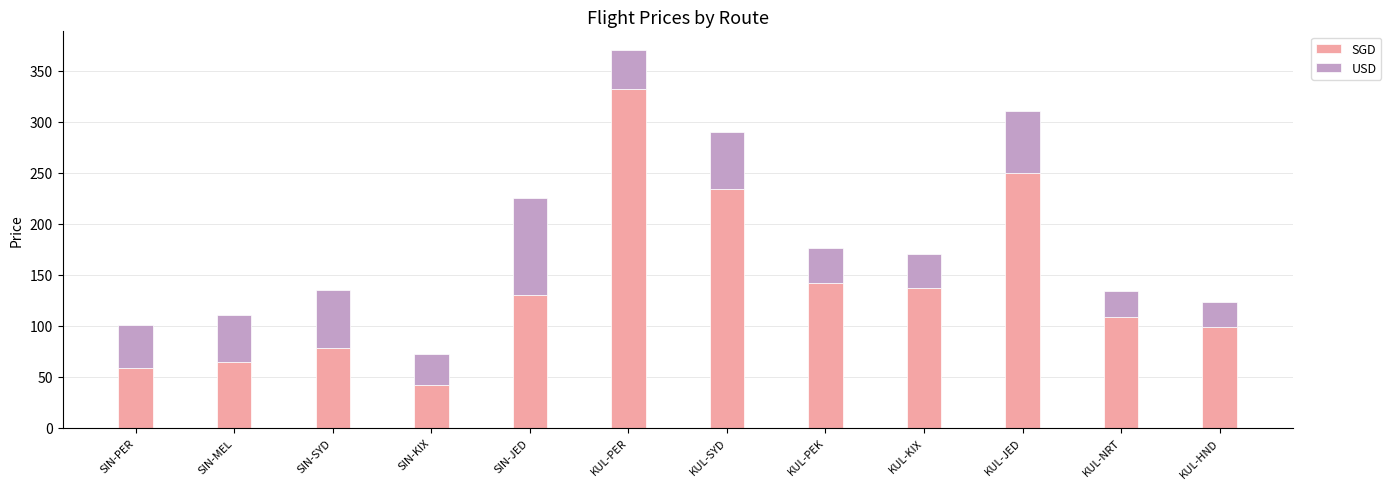

Which category has the lowest value in the SGD series?

SIN-KIX